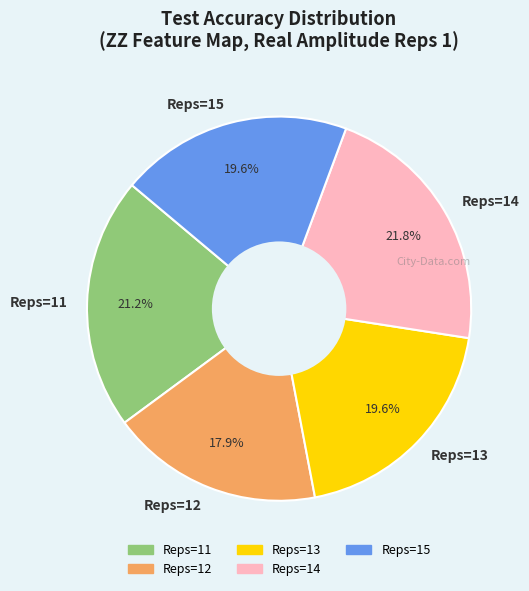

Does Reps=13 account for over 50% of the chart?

No